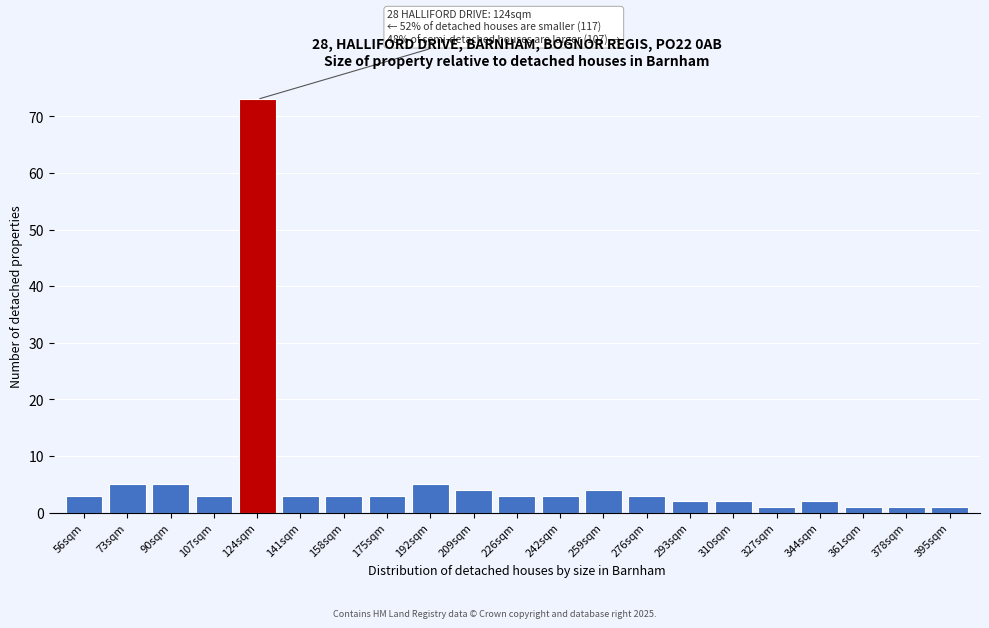

Reading right to left, extract all data points from this chart.

395sqm=1	378sqm=1	361sqm=1	344sqm=2	327sqm=1	310sqm=2	293sqm=2	276sqm=3	259sqm=4	242sqm=3	226sqm=3	209sqm=4	192sqm=5	175sqm=3	158sqm=3	141sqm=3	124sqm=73	107sqm=3	90sqm=5	73sqm=5	56sqm=3